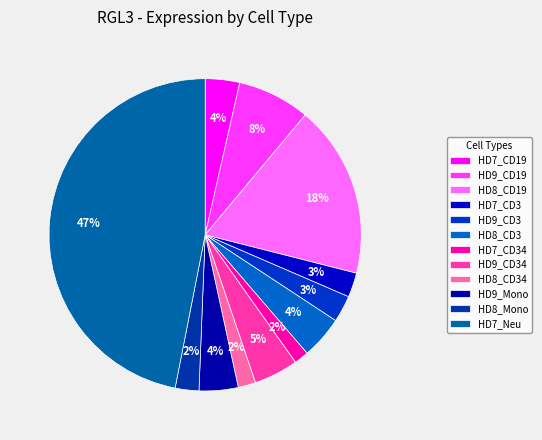

Count the number of slices in the pie.

12